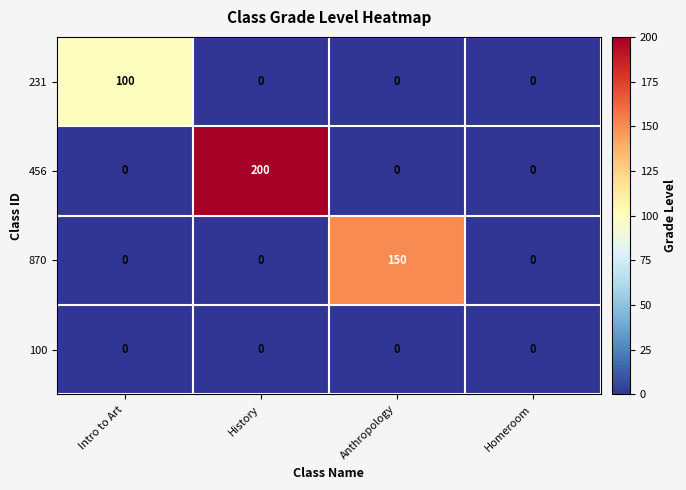

How many 870 values are between 0 and 150?

4